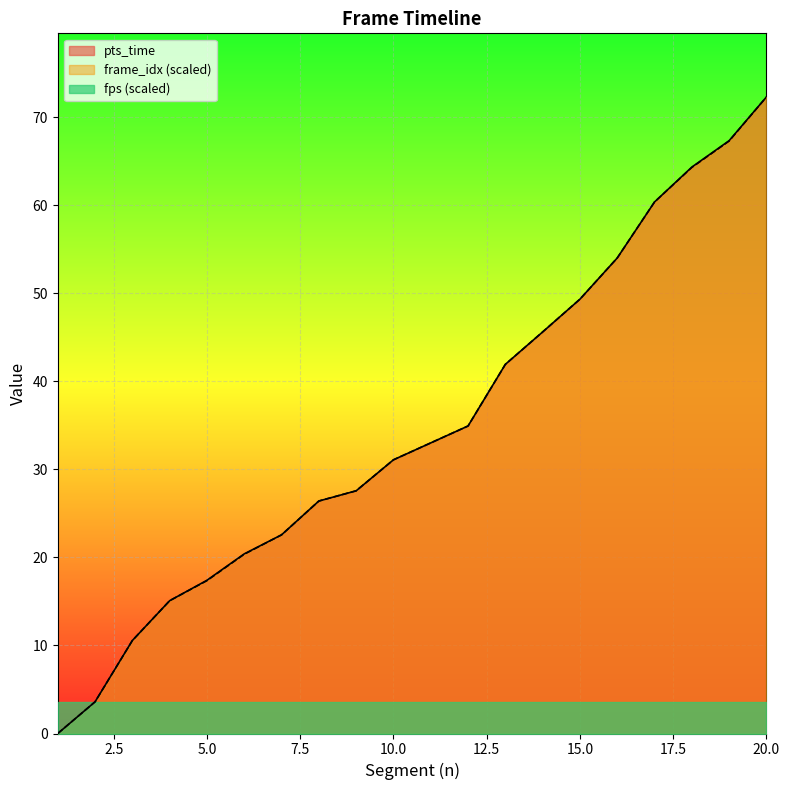

How many data points in frame_idx_scaled are above 33?

9